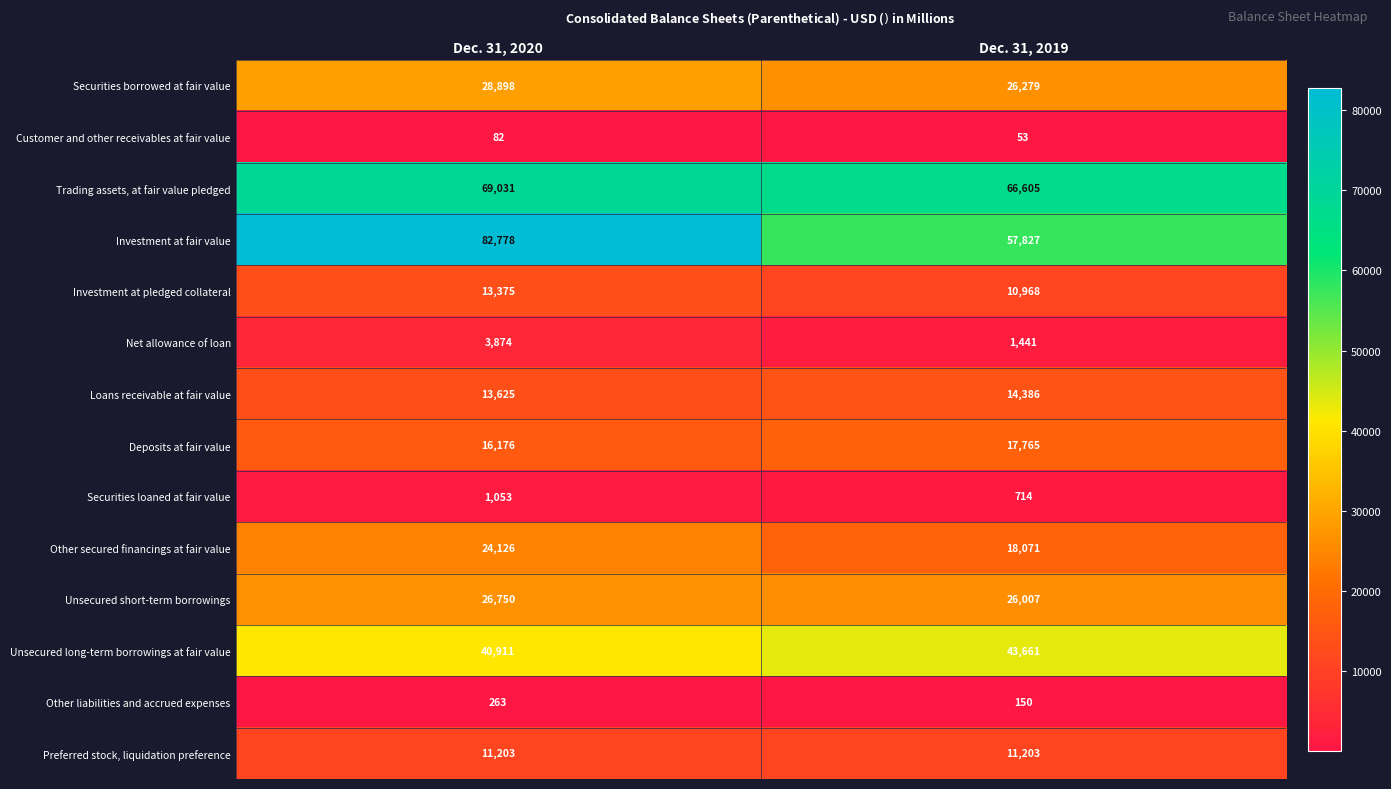

Which label corresponds to the largest value in the chart?

Dec. 31, 2020